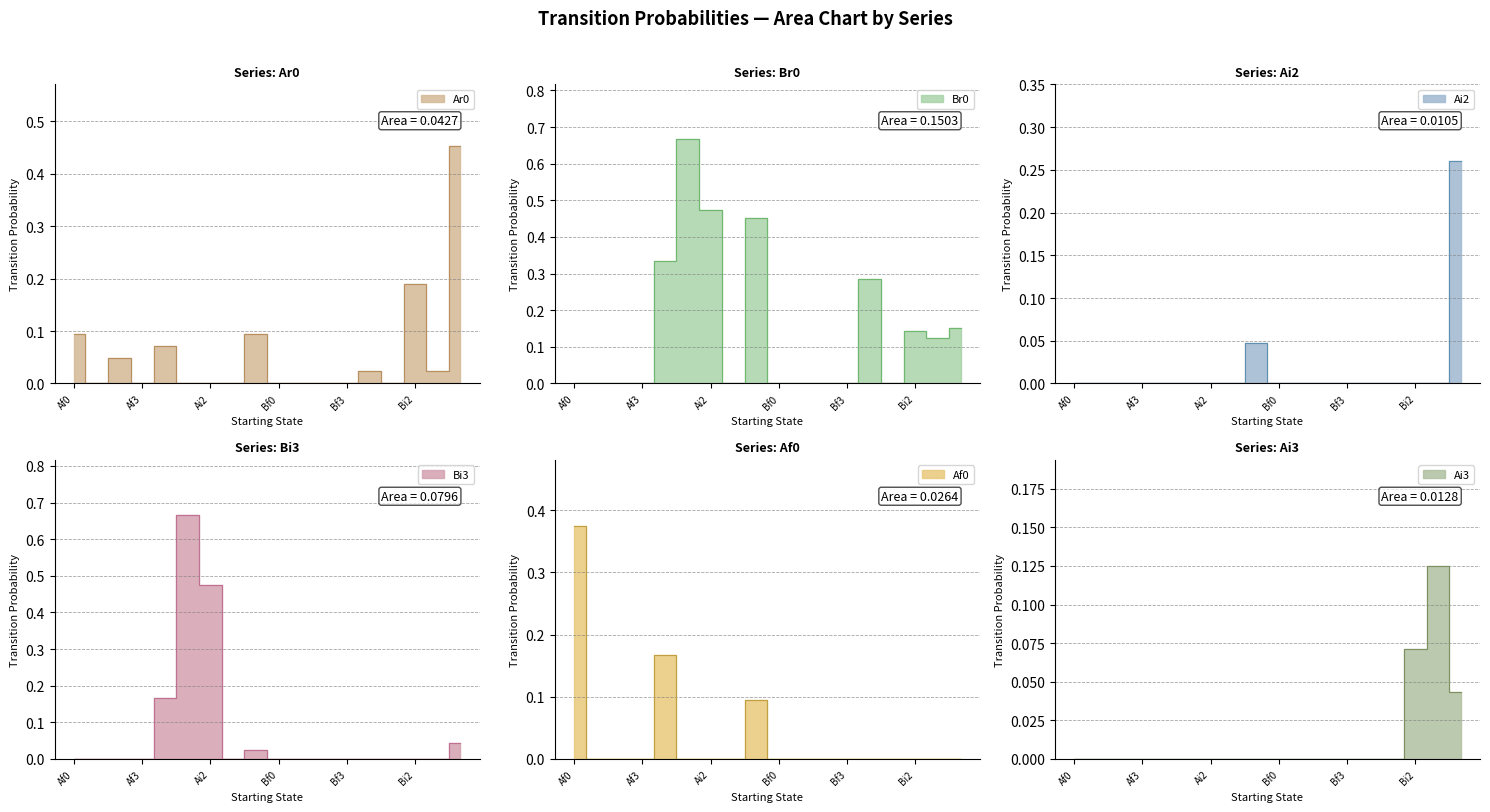

List the series in order of their peak value, lowest first.

Ai3, Ai2, Af0, Ar0, Br0, Bi3